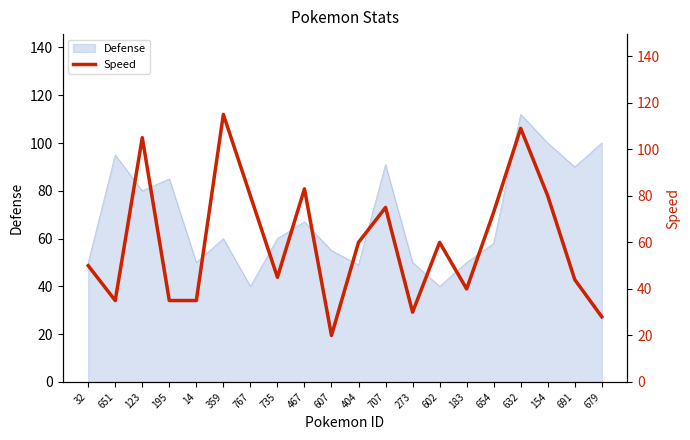

At which category does the chart reach its peak across all series?

359